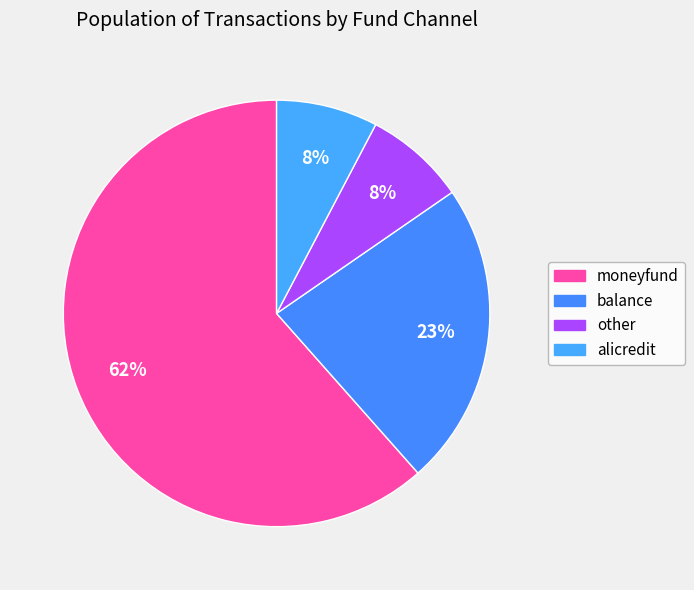

Approximately how many times larger is the value at moneyfund compared to alicredit?

8.0